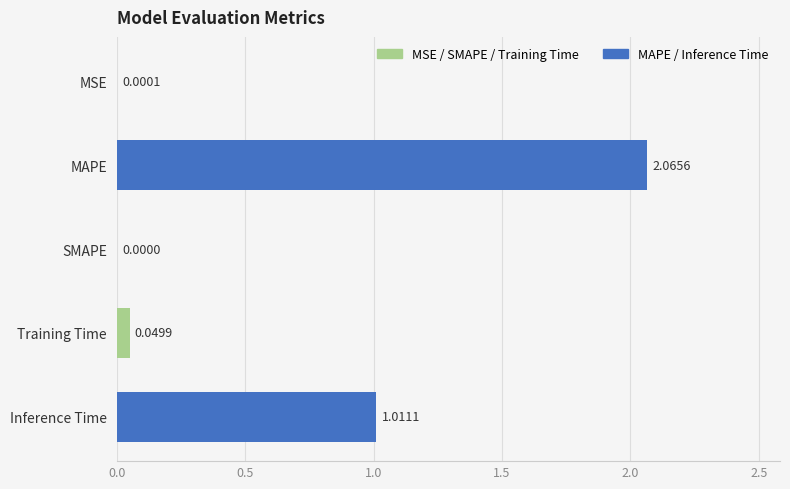

Which category has the highest value across all series?

MAPE